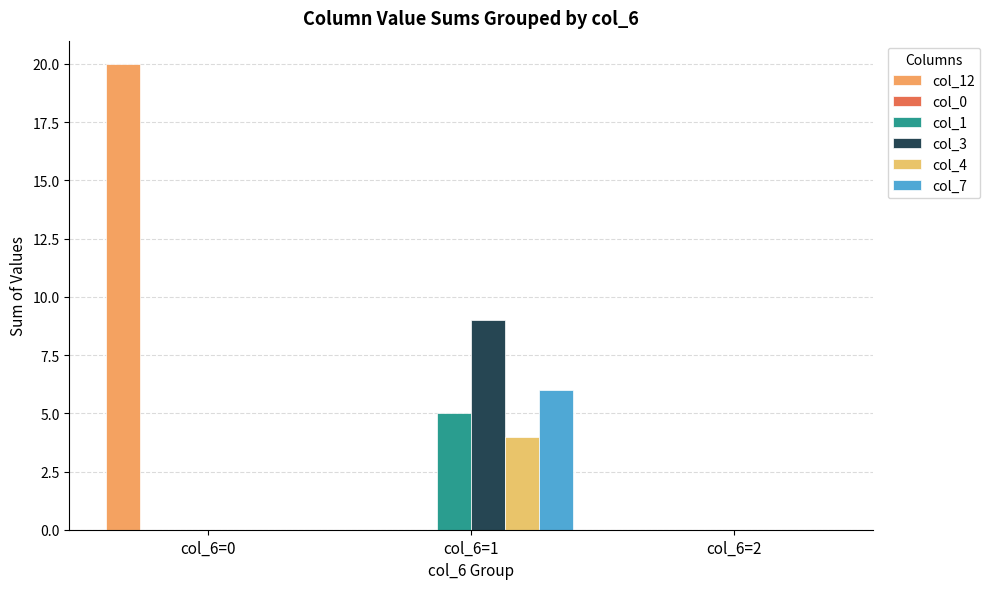

Which series has the widest spread of values?

col_12